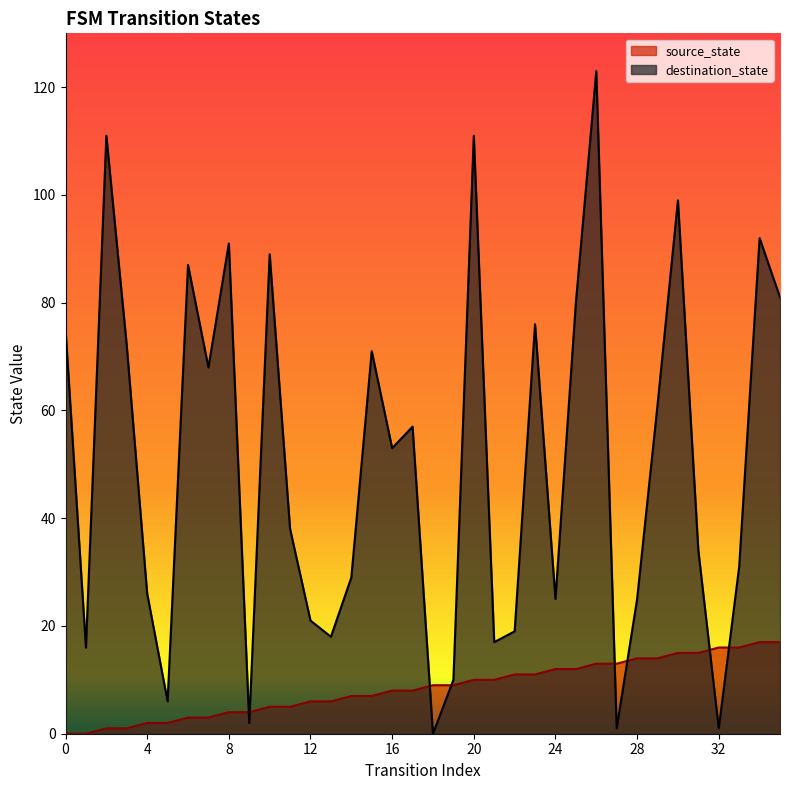

Reading left to right, what are all the values shown in this chart?

source_state: 0	0	1	1	2	2	3	3	4	4	5	5	6	6	7	7	8	8	9	9	10	10	11	11	12	12	13	13	14	14	15	15	16	16	17	17
destination_state: 75	16	111	72	26	6	87	68	91	2	89	38	21	18	29	71	53	57	0	10	111	17	19	76	25	80	123	1	25	61	99	34	1	31	92	81